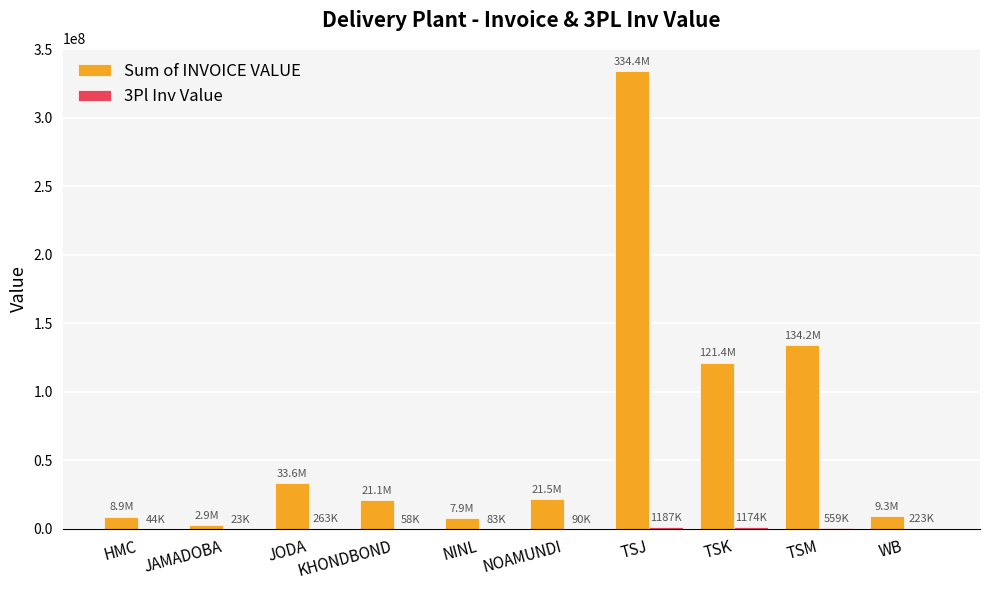

The value of Sum of INVOICE VALUE at TSK is 121356669.8. True or false?

True